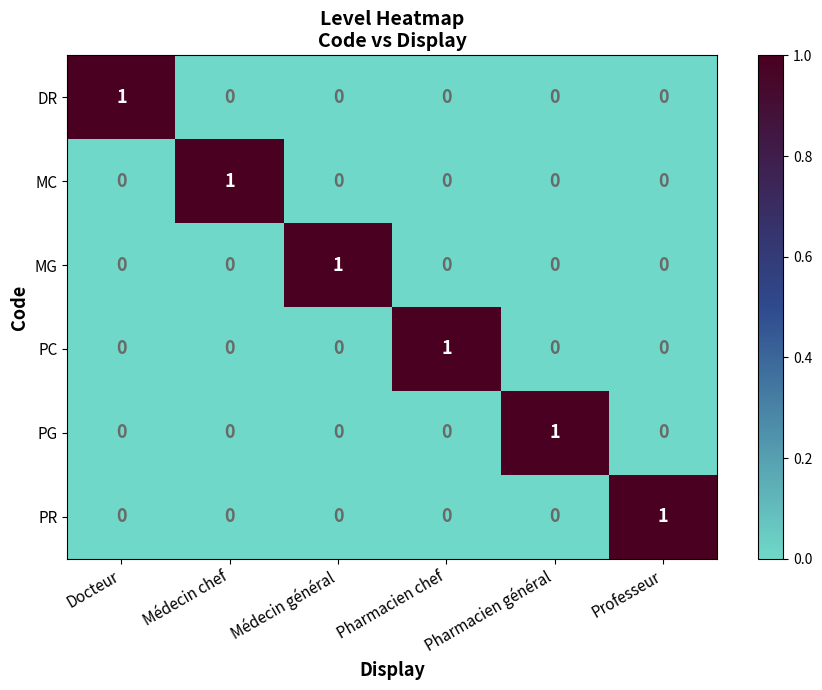

Count the DR values in the range 0 to 1.

6